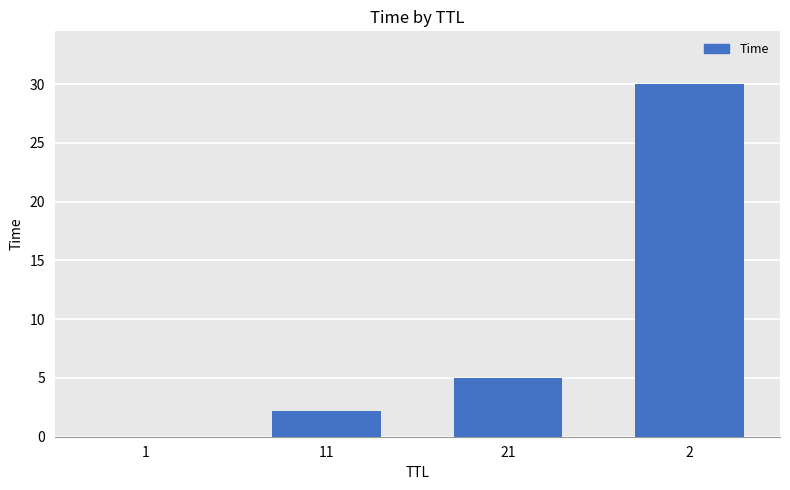

The chart shows a value of 7.3 at 21. True or false?

False